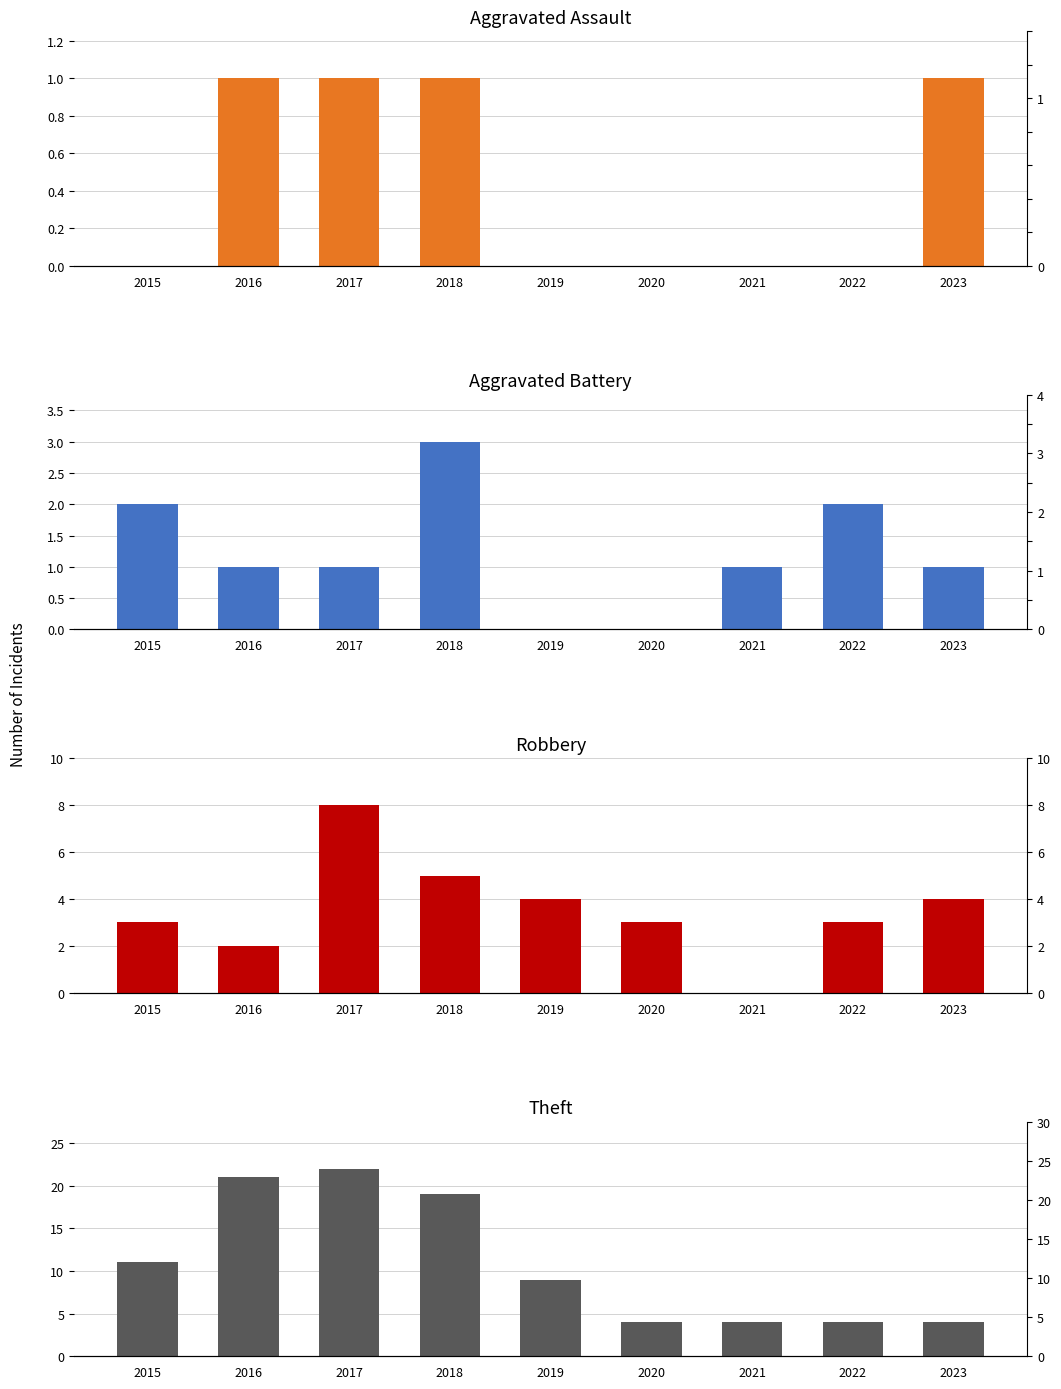

At 2020, list the series in order from smallest to largest.

Aggravated Assault, Aggravated Battery, Robbery, Theft